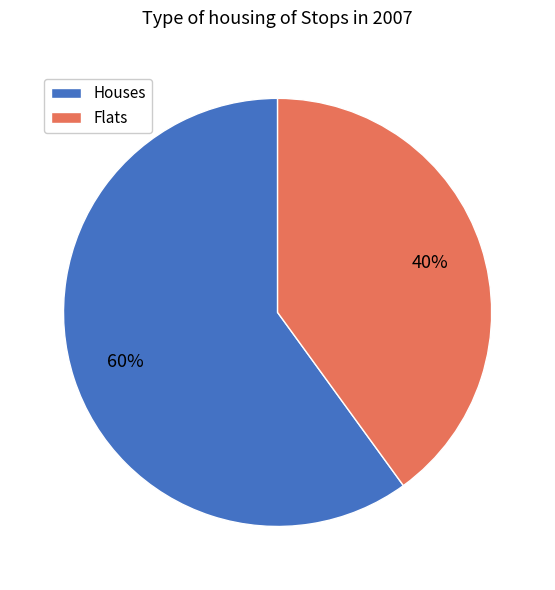

Is it true that Houses is 60% of the pie?

True